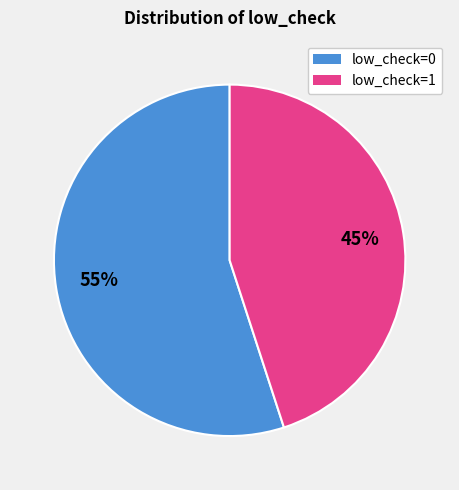

To the nearest percent, what is the difference between the largest and smallest slice percentages?

10%